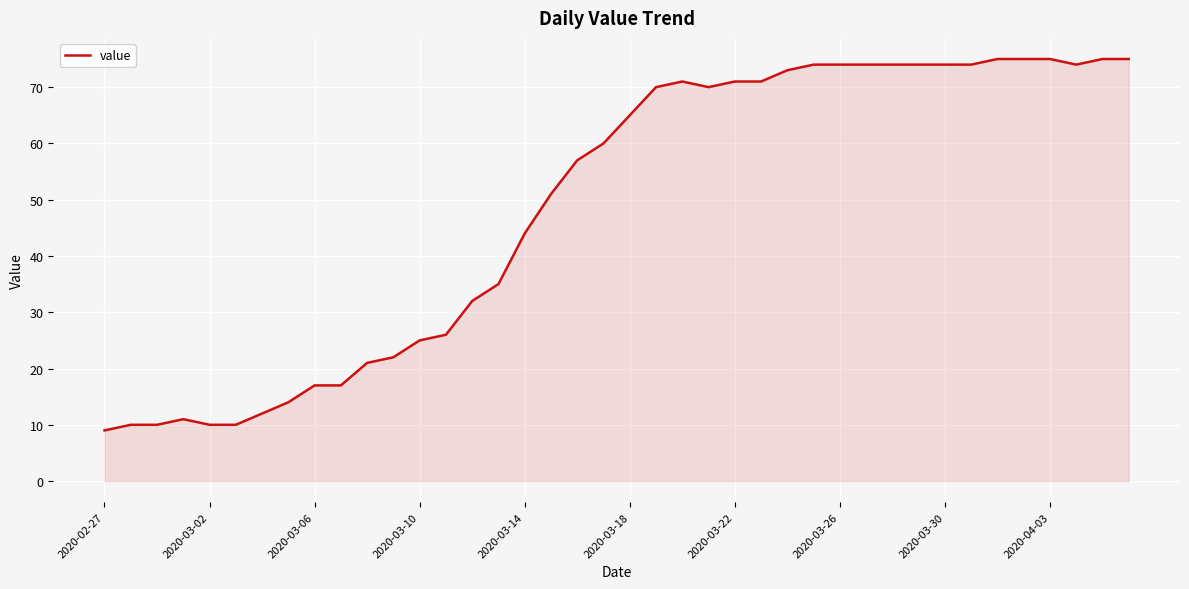

What is the maximum value shown in the chart?

75